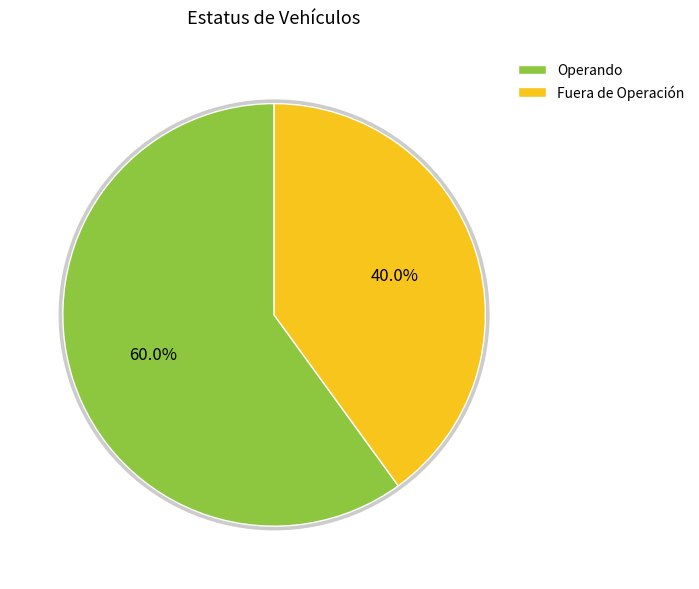

To the nearest percent, what percentage of the pie is Fuera de Operación?

40%